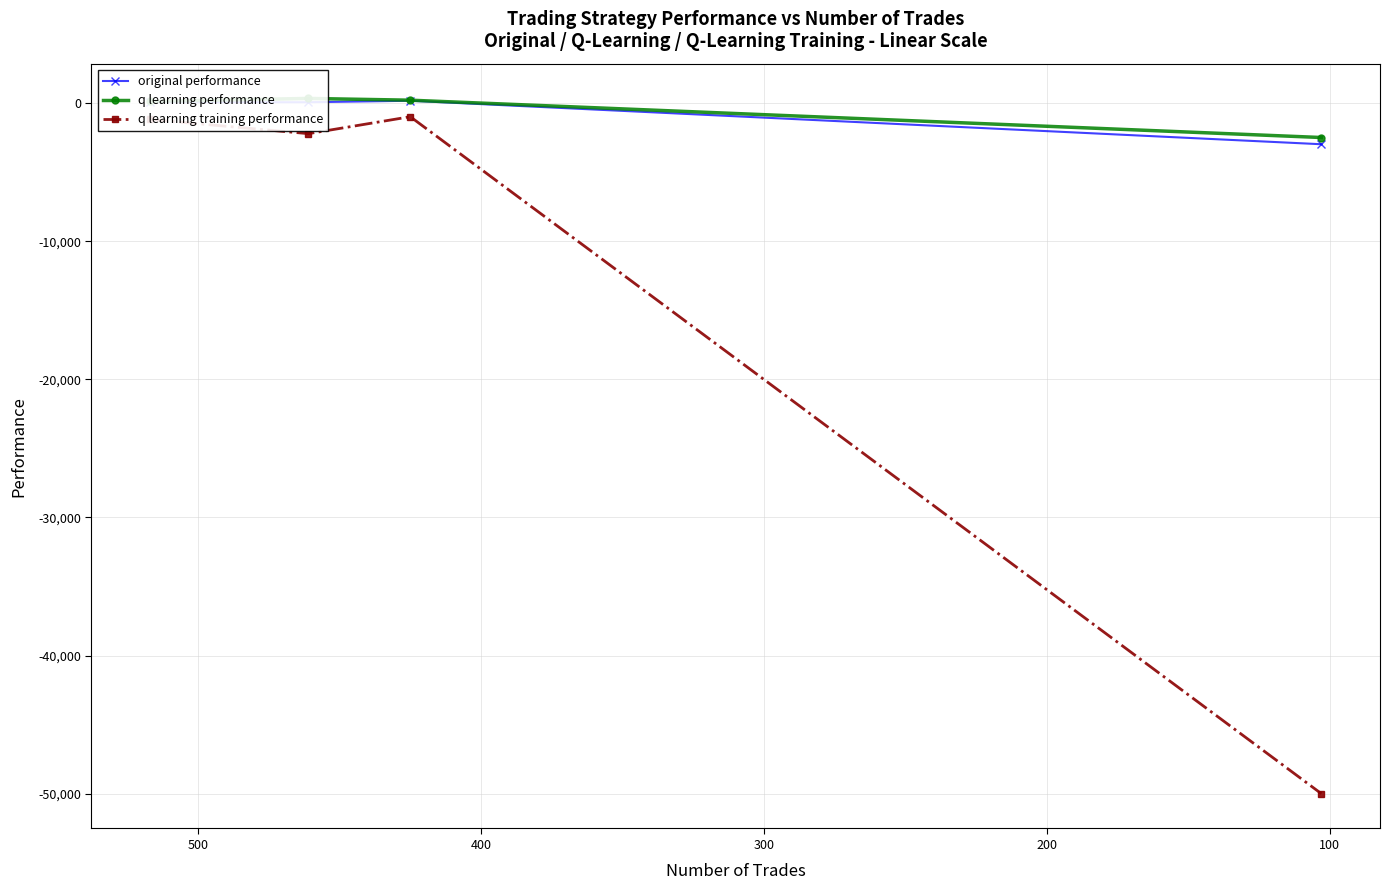

True or false: q learning training performance and q learning performance cross at least once.

False